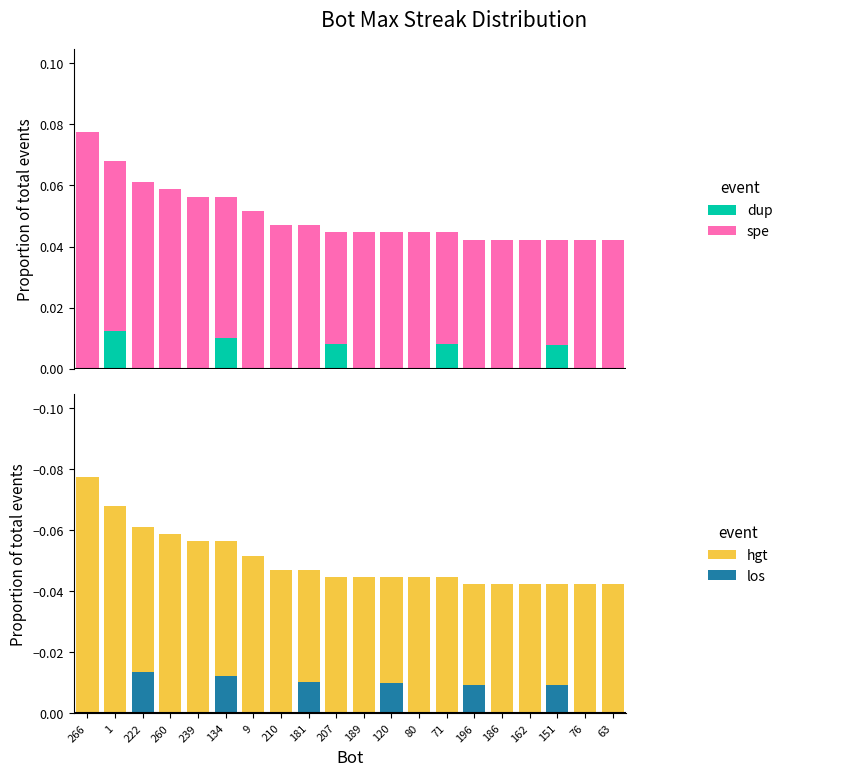

Which series has the largest total across all categories?

spe